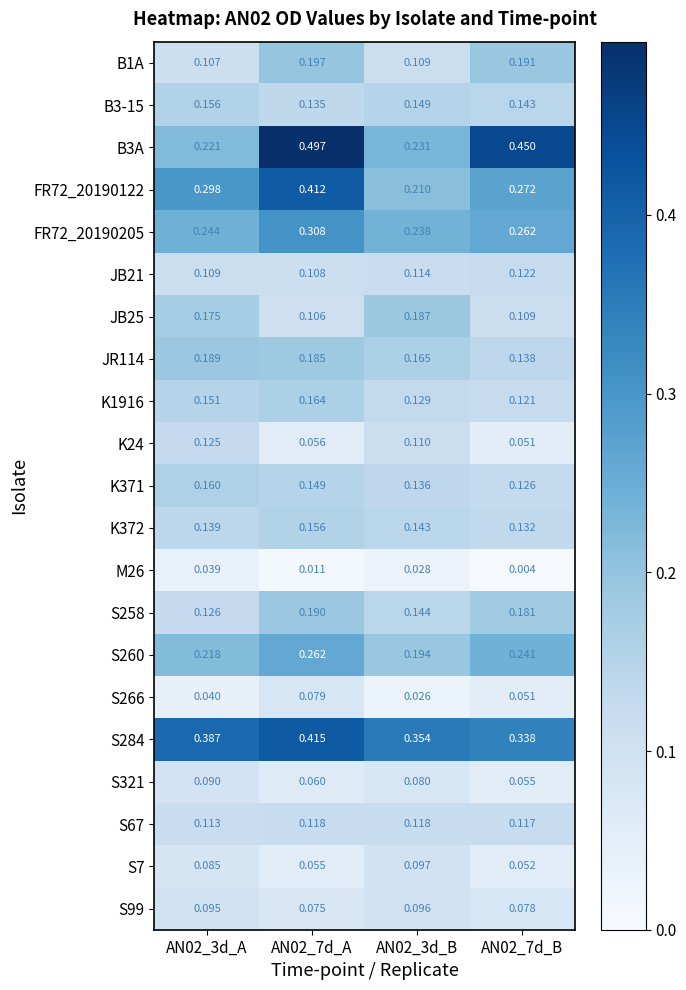

Is the value of S260 at AN02_3d_A greater than the value of K371 at AN02_3d_A?

Yes